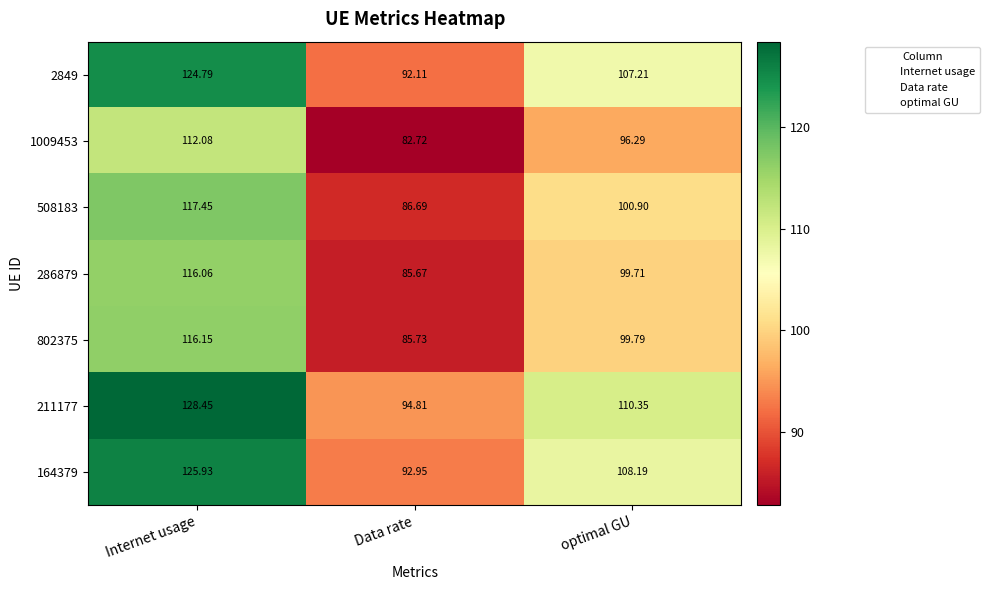

At how many categories does at least one series exceed 100?

2